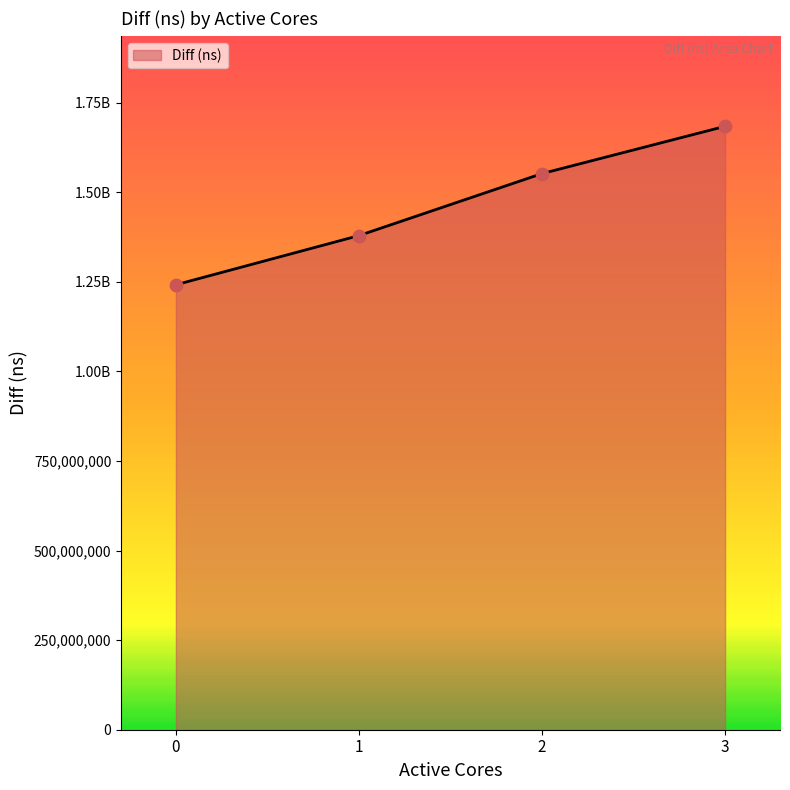

What is the ratio of the value at 2 to the value at 0?

1.2